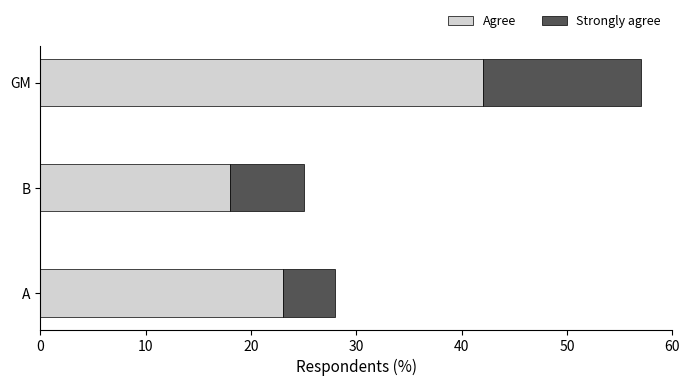

At which category is the sum across all series the highest?

GM